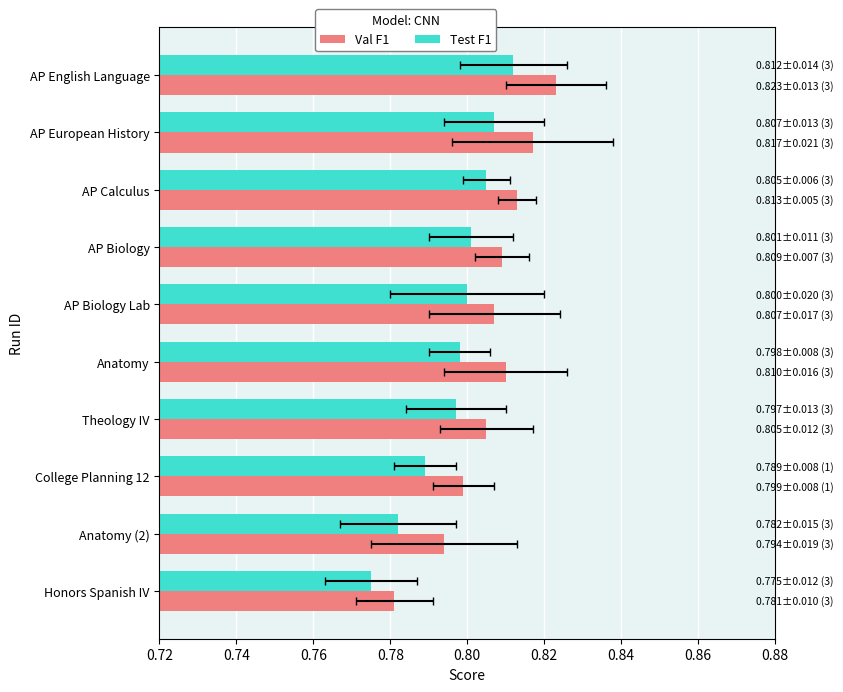

Count the Test F1 values in the range 0 to 1.

10